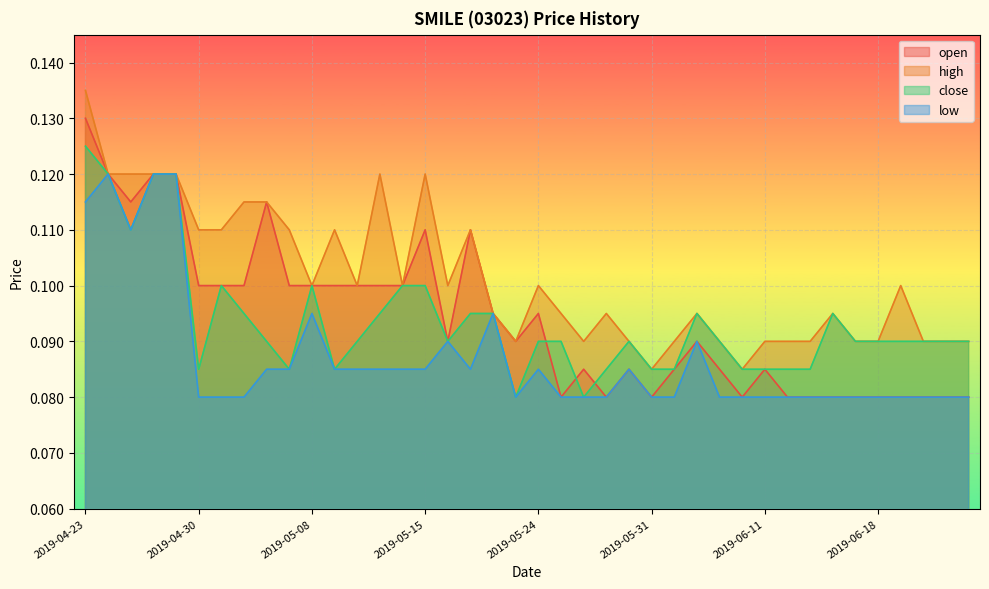

Read the low value at 2019-05-08.

0.1